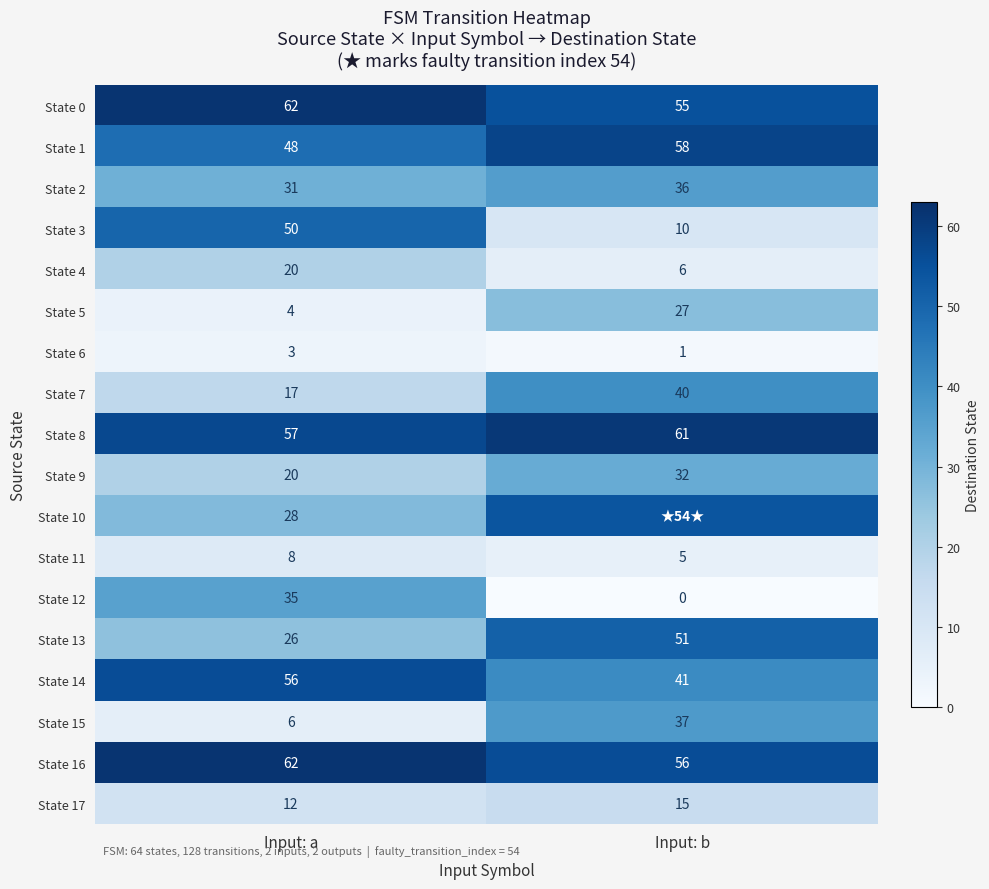

What is the approximate value of State 17 at Input: b?

15